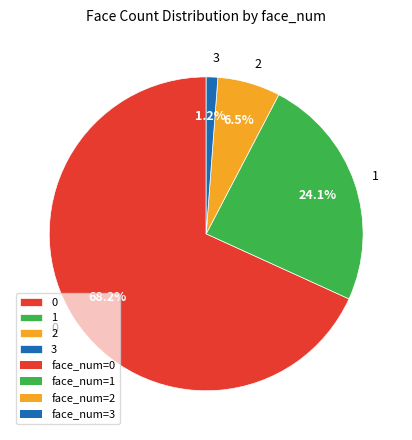

How many slices are in this pie chart?

4